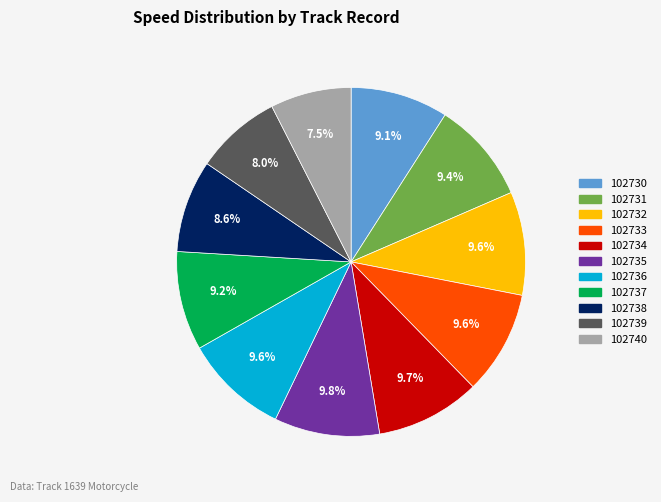

Count the number of slices in the pie.

11